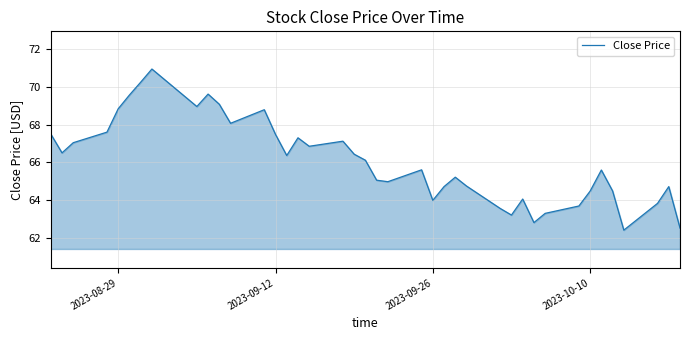

What is the smallest value displayed?

62.4